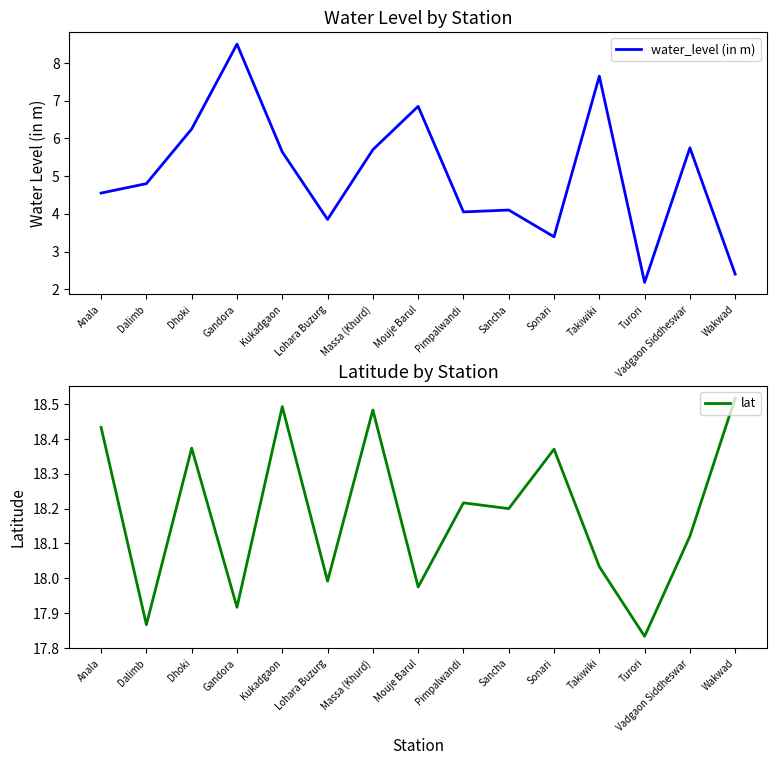

True or false: water_level (in m) and lat cross at least once.

False